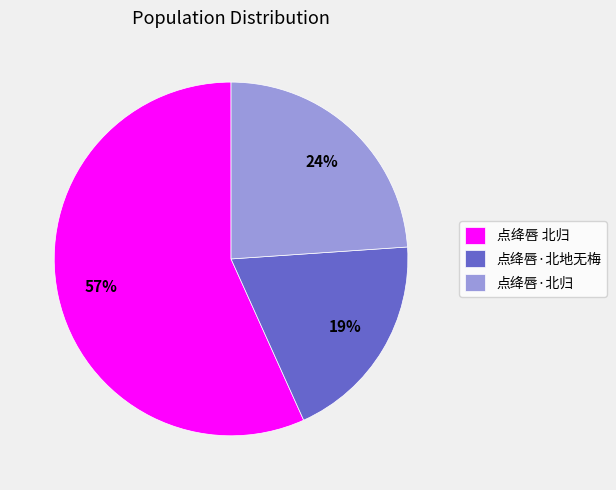

True or false: 点绛唇·北归 accounts for 24% of the total.

True